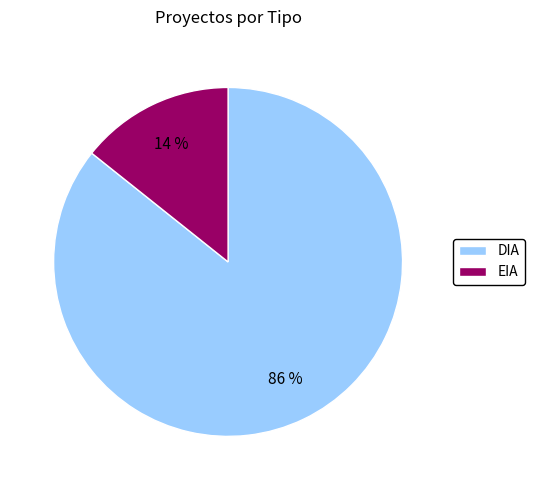

True or false: EIA accounts for 2% of the total.

False